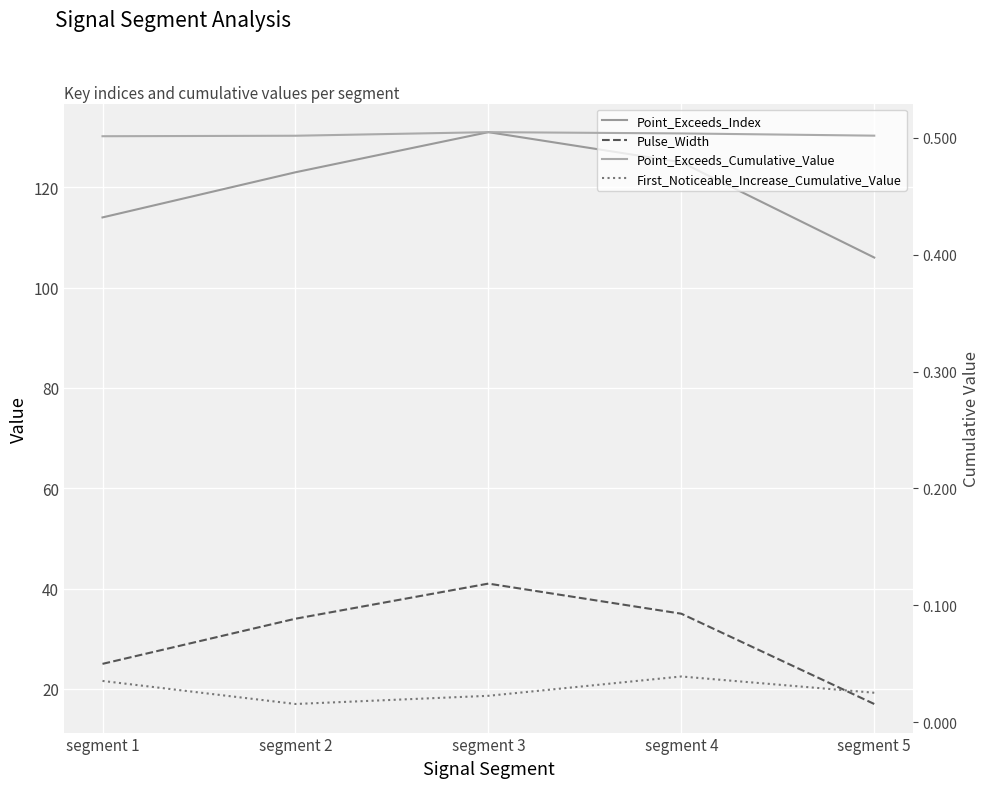

Which series has the largest total across all categories?

Point_Exceeds_Index